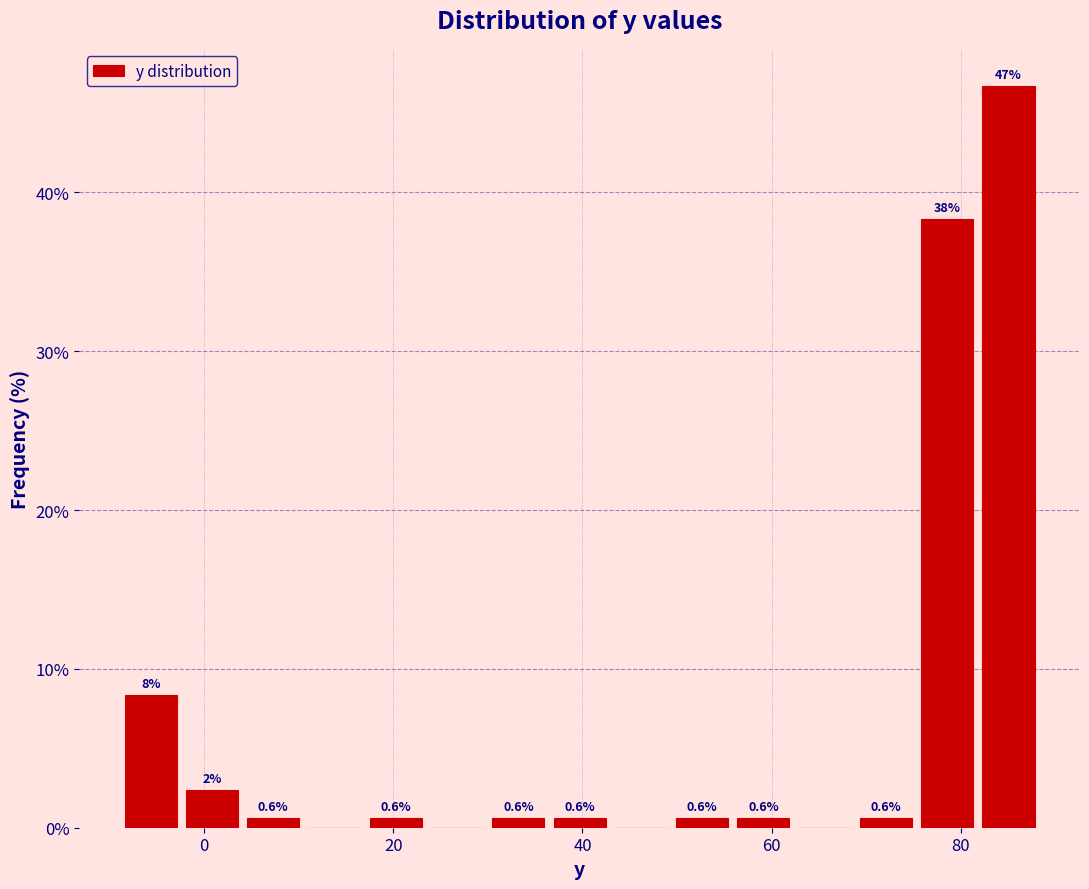

Read against the x-axis, roughly where is the centre of the tallest bar?

86